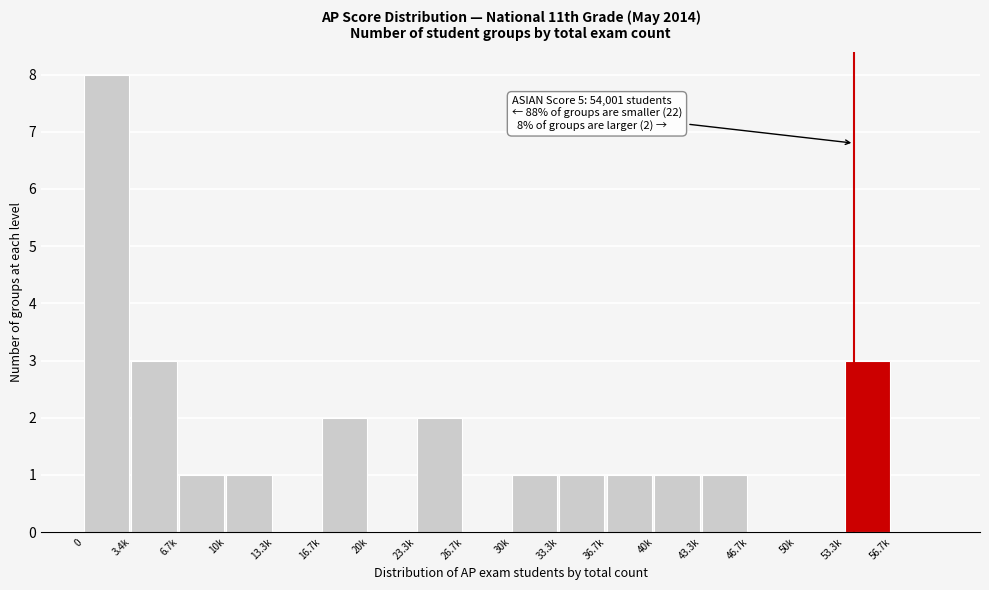

Reading left to right, extract all data points from this chart.

0=8	3.4k=3	6.7k=1	10k=1	13.3k=0	16.7k=2	20k=0	23.3k=2	26.7k=0	30k=1	33.3k=1	36.7k=1	40k=1	43.3k=1	46.7k=0	50k=0	53.3k=3	56.7k=0